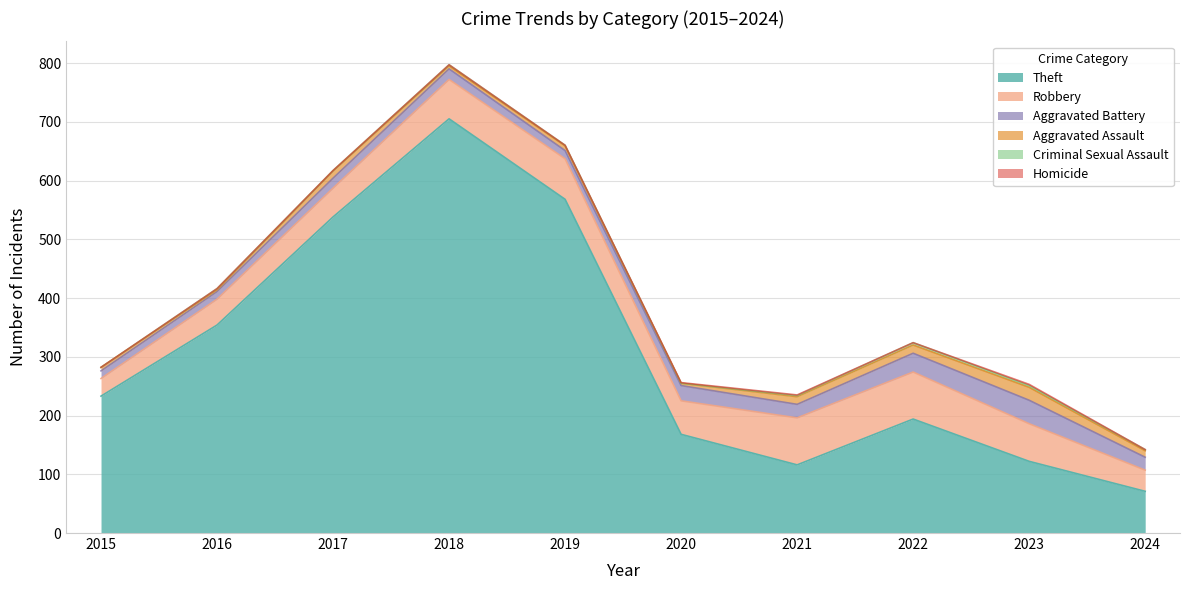

Which category has the highest value in the Criminal Sexual Assault series?

2022